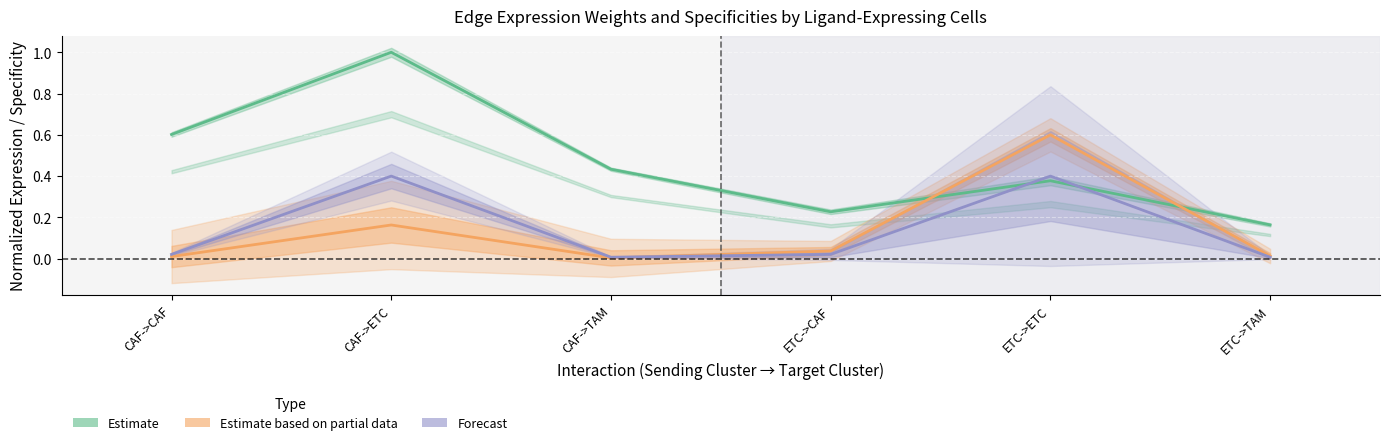

What is the difference between the maximum and minimum values in the Forecast series?

0.4